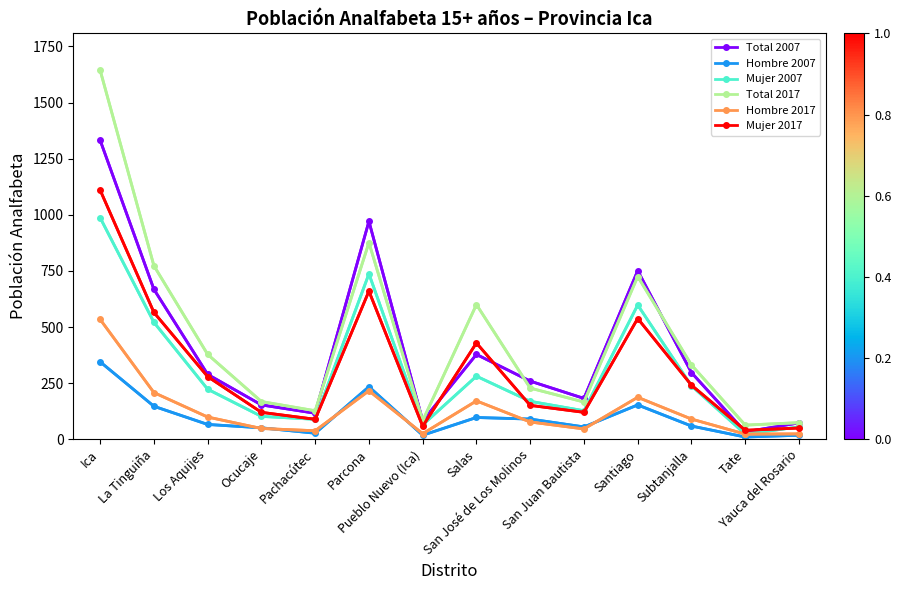

Which label corresponds to the smallest value in the chart?

Tate